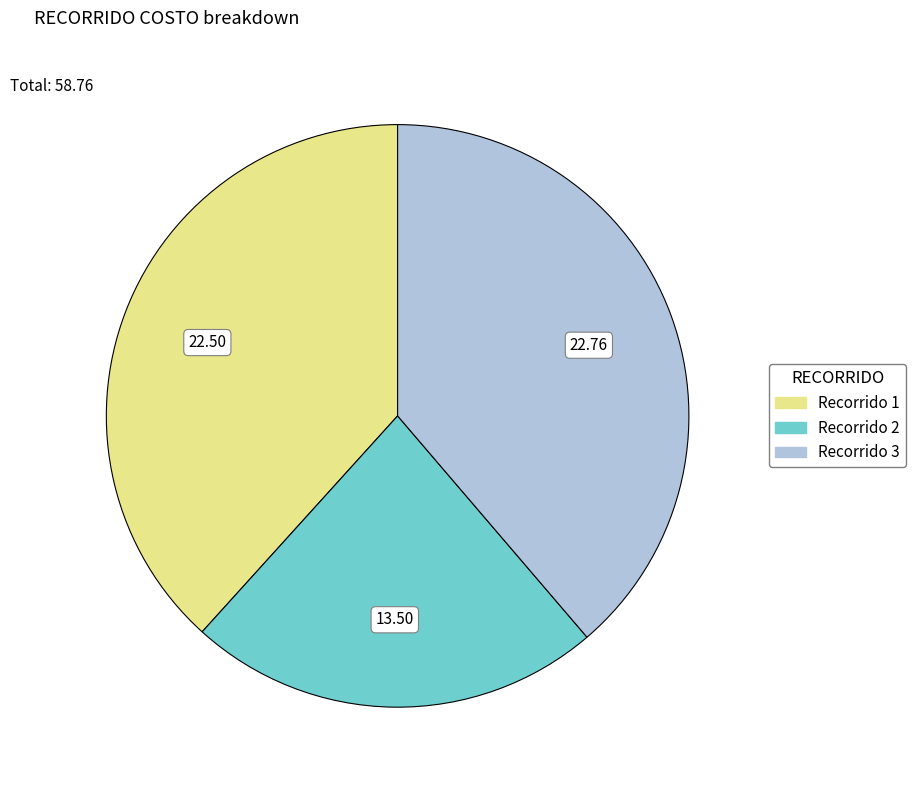

Is there a majority slice in this chart?

No